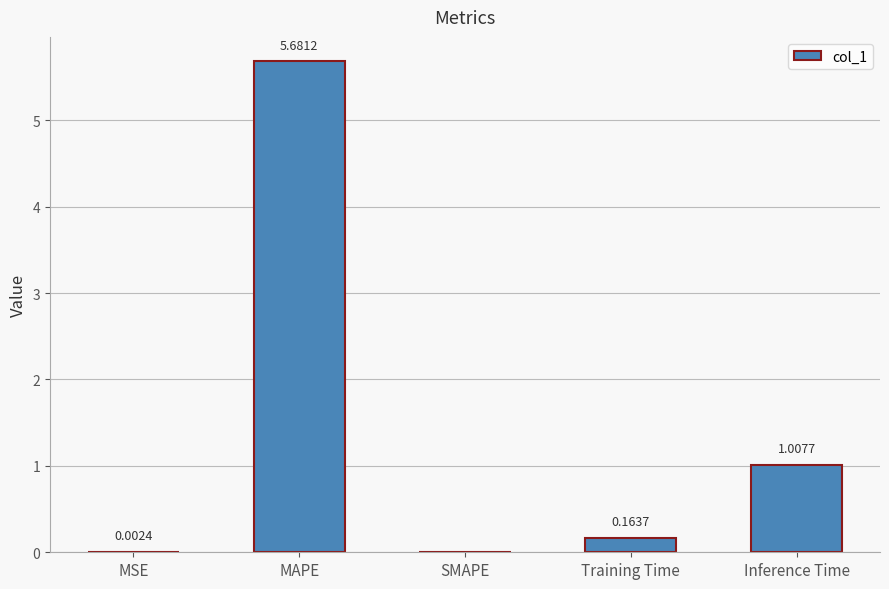

What is the change in value from MAPE to Inference Time?

-4.7